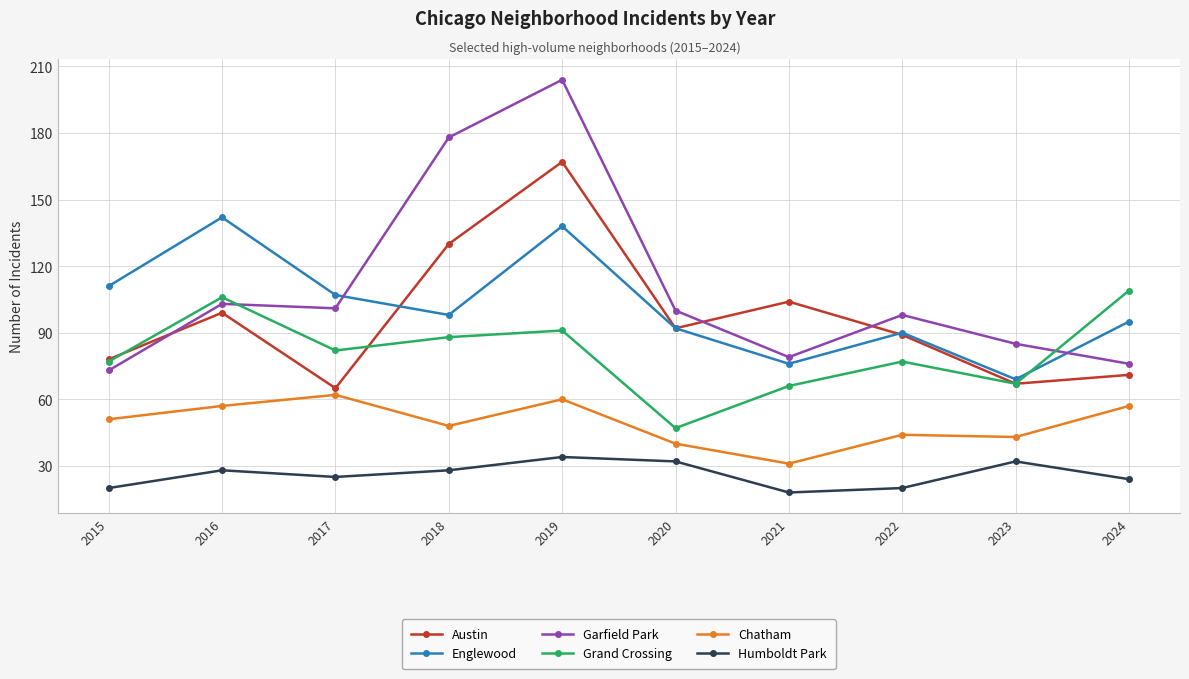

Count the number of data series in this chart.

6